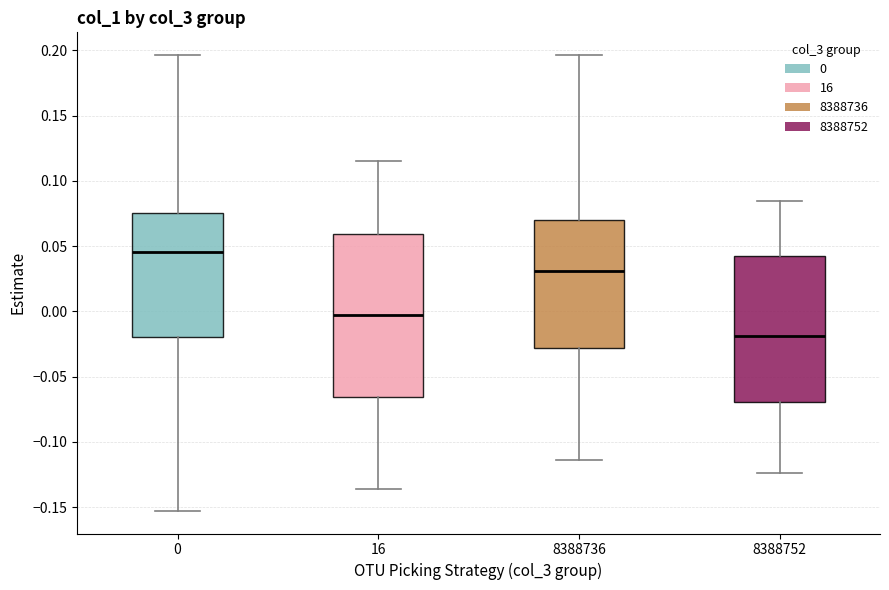

Which box is the tallest, from its lower edge to its upper edge?

16